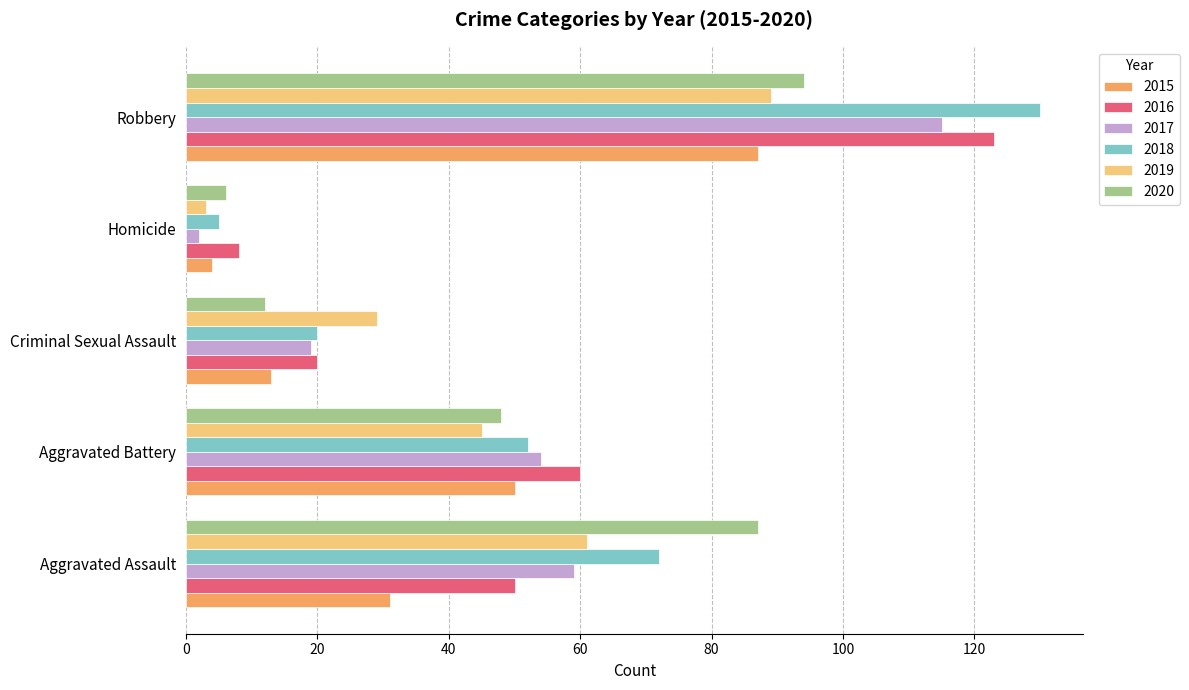

Which series has the widest spread of values?

2018